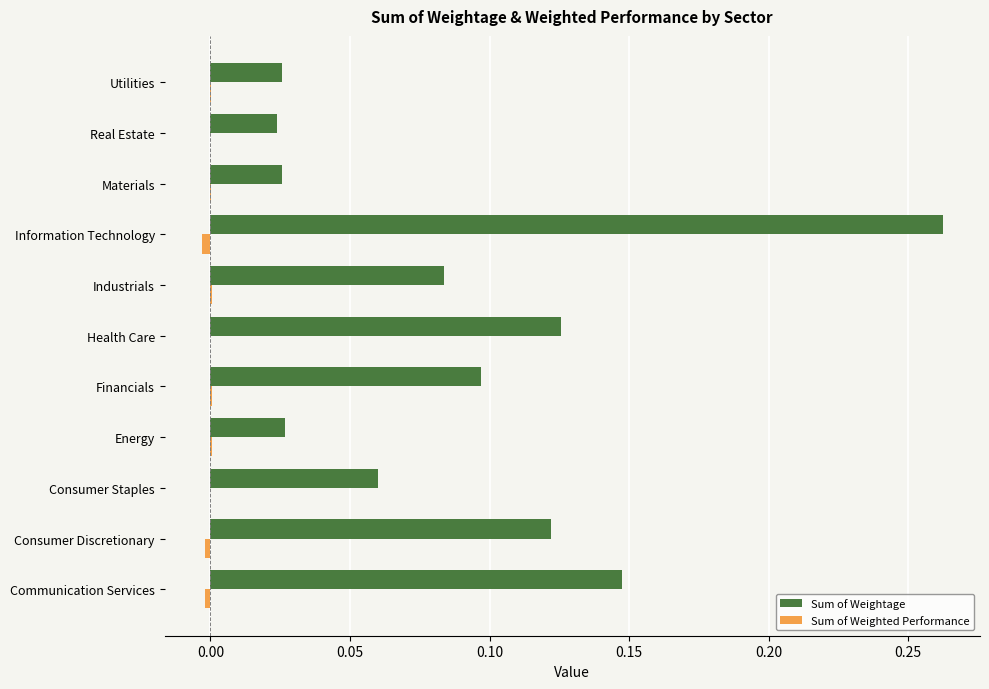

At which label does Sum of Weightage reach its peak?

Information Technology